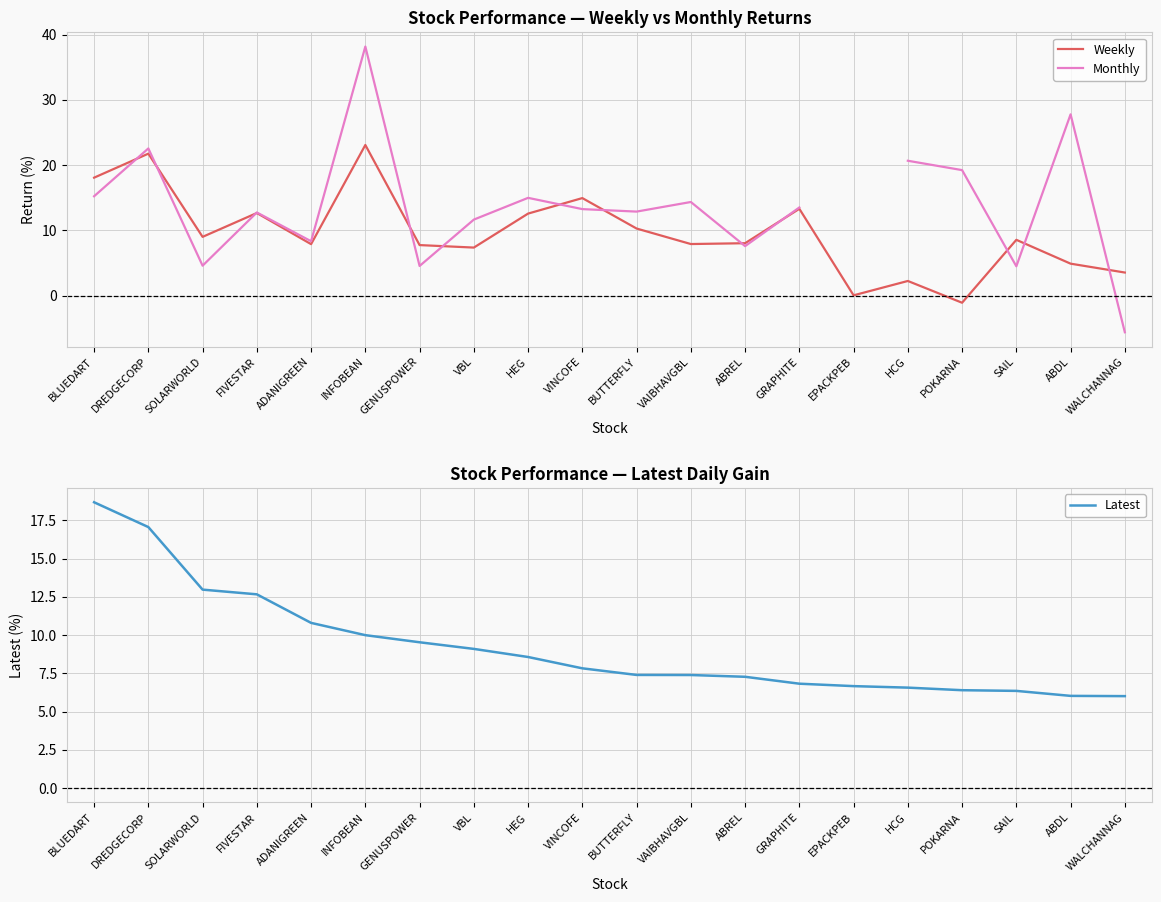

True or false: Monthly has a value of 22.6 at DREDGECORP.

True